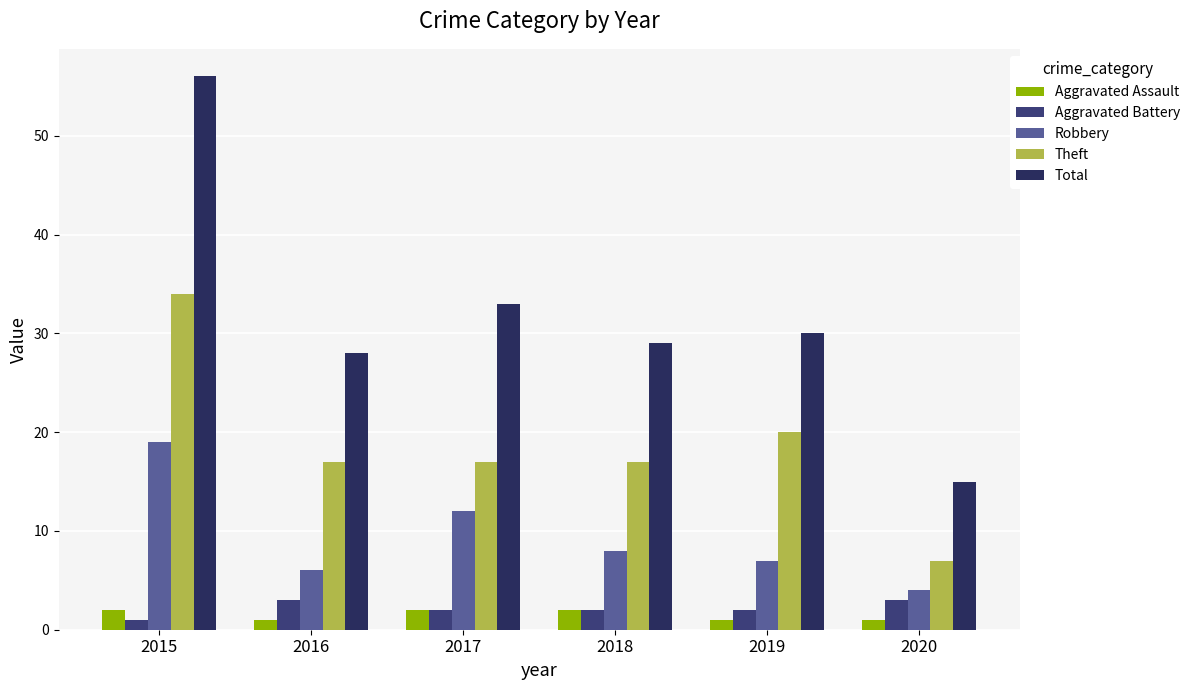

What is the difference between the Aggravated Battery values at 2019 and 2020?

1